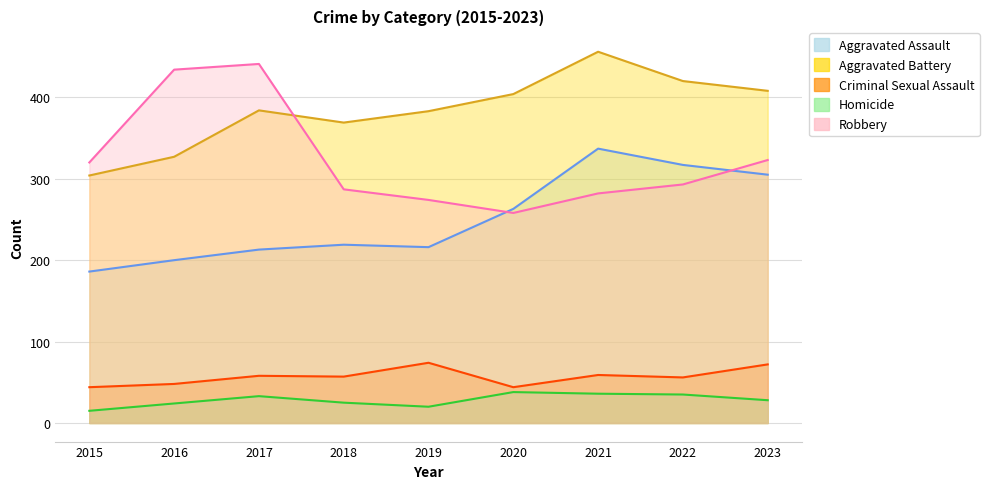

Between 2016 and 2019, which series saw the biggest shift?

Robbery